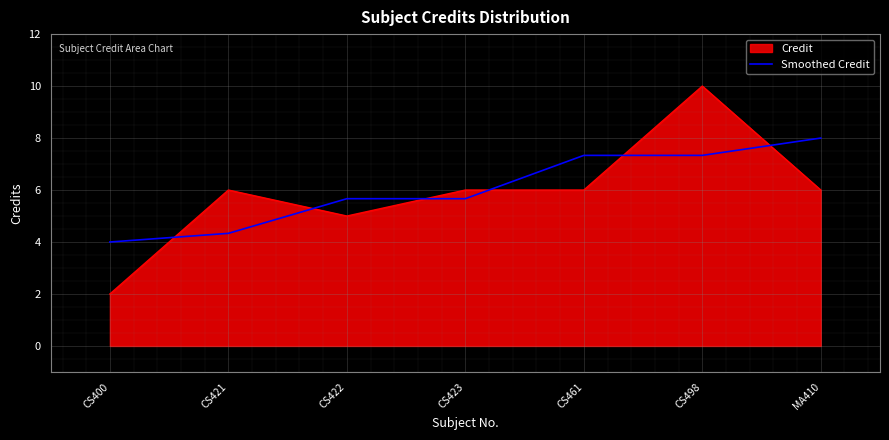

Is it true that Smoothed Credit equals 7.3 at CS498?

True